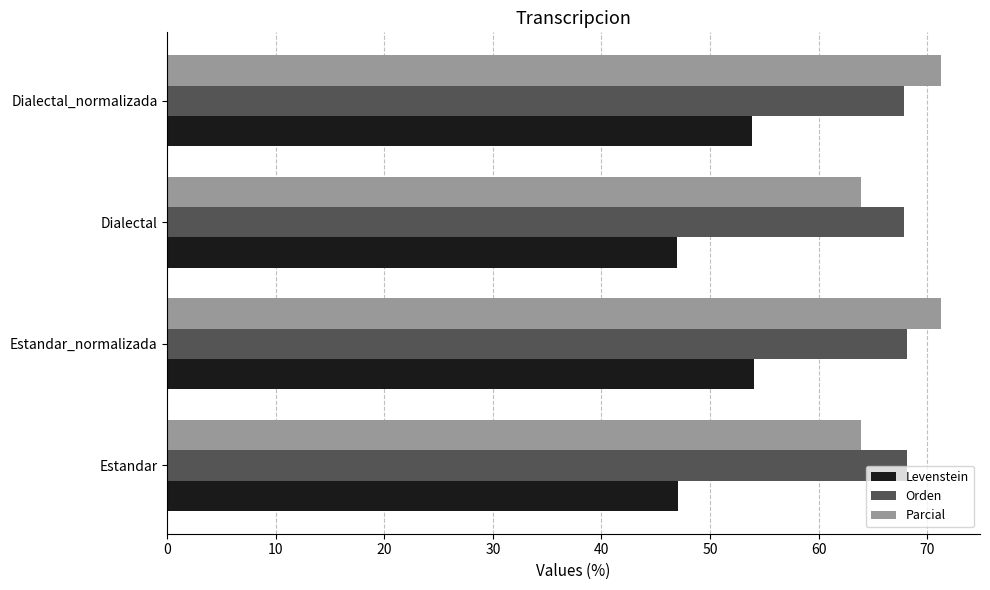

At how many categories does at least one series exceed 50?

4